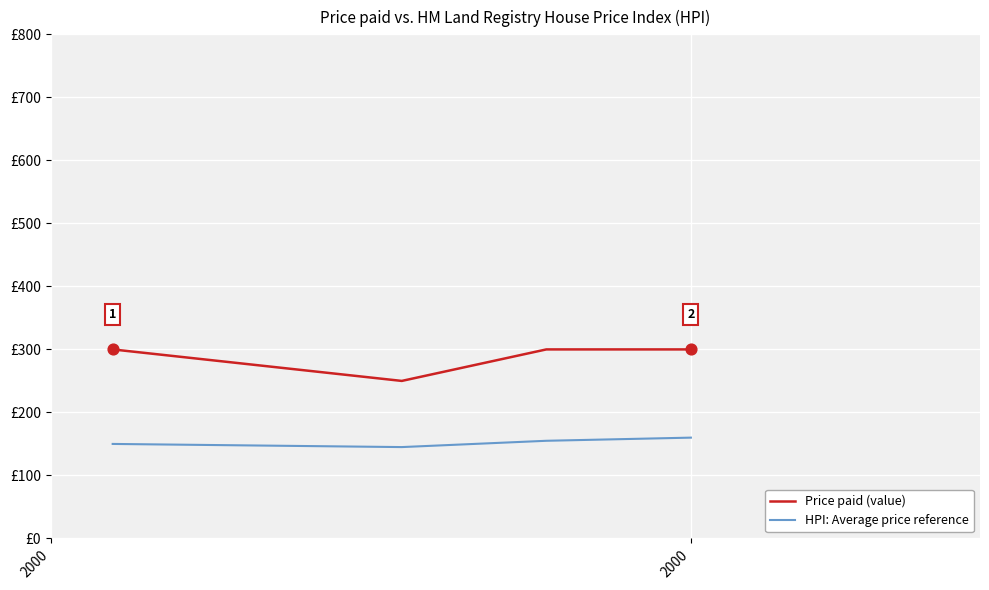

At how many categories does at least one series exceed 264?

3